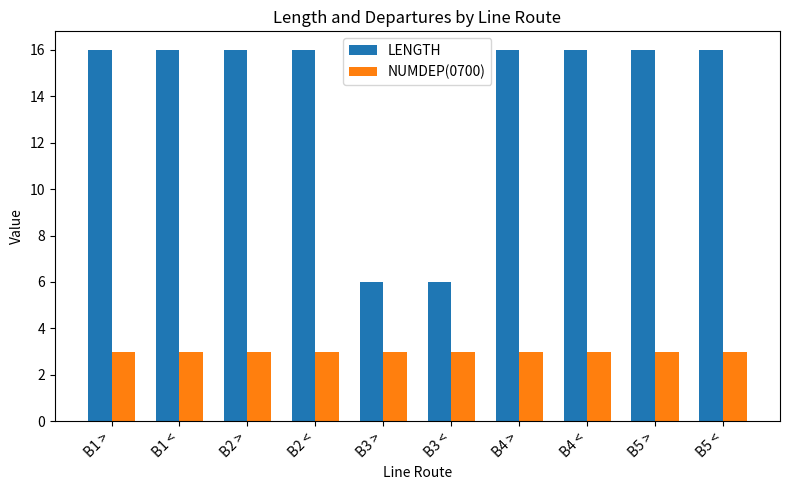

What is the maximum value for LENGTH?

16